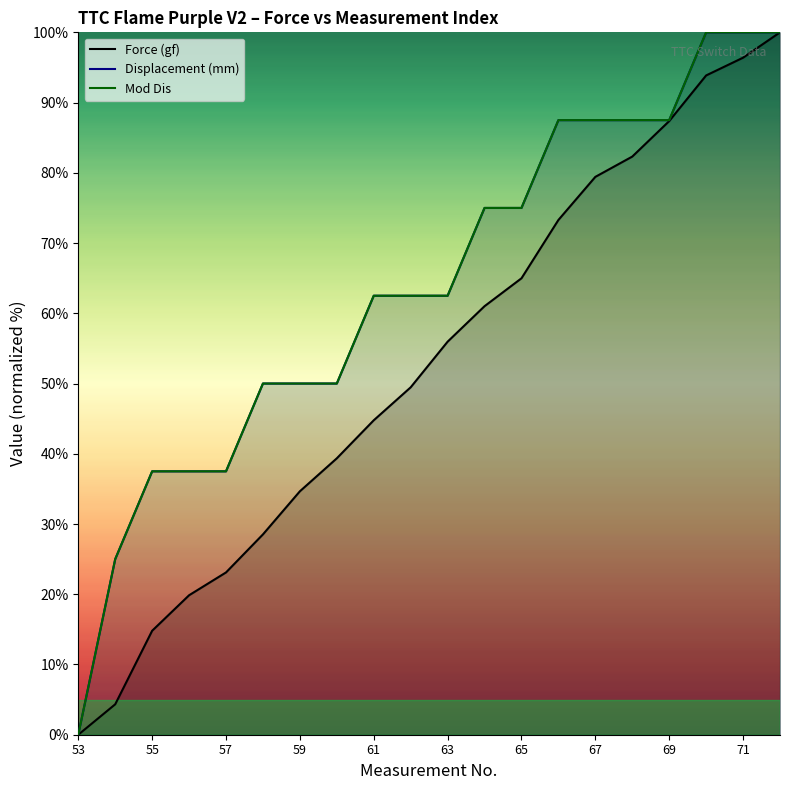

How many data points in Displacement (mm) are above 62?

12